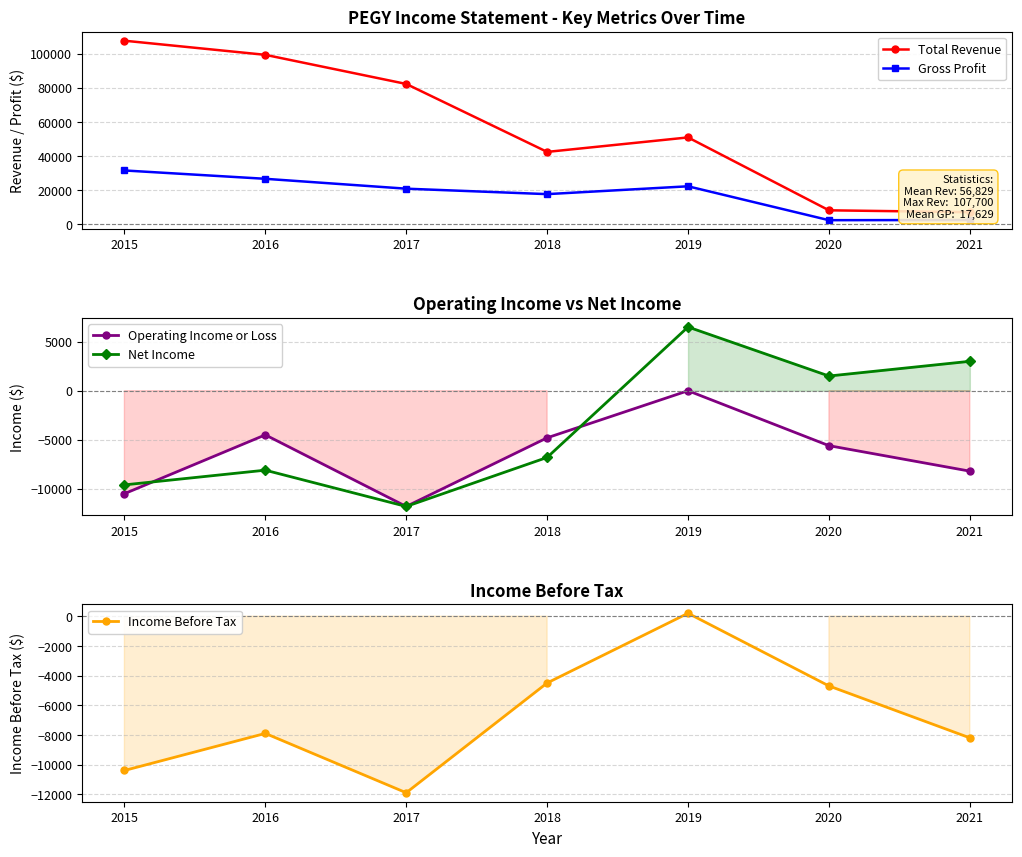

At how many categories does at least one series exceed 72373?

3